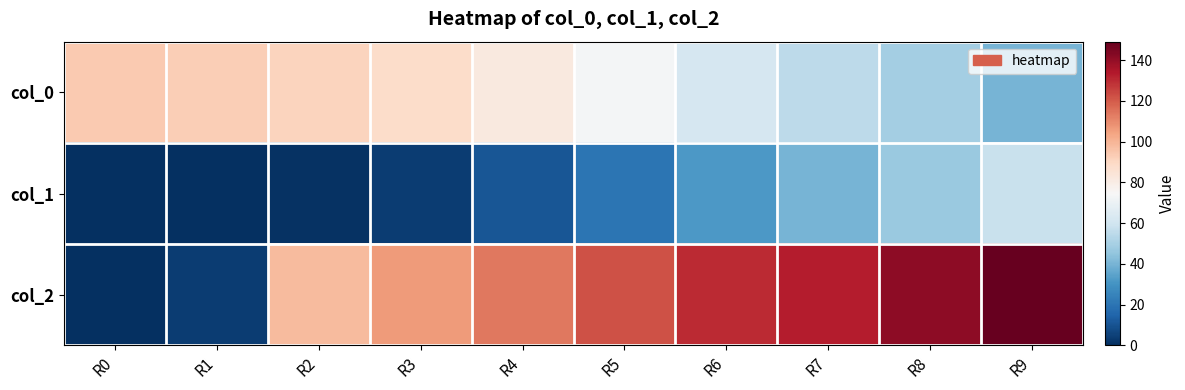

Reading left to right, extract all data points from this chart.

col_0: R0=94	R1=93	R2=91	R3=88	R4=82	R5=73	R6=62	R7=55	R8=49	R9=40
col_1: R0=0	R1=0	R2=1	R3=4	R4=11	R5=20	R6=32	R7=40	R8=47	R9=58
col_2: R0=0	R1=4	R2=98	R3=106	R4=114	R5=122	R6=130	R7=133	R8=141	R9=149